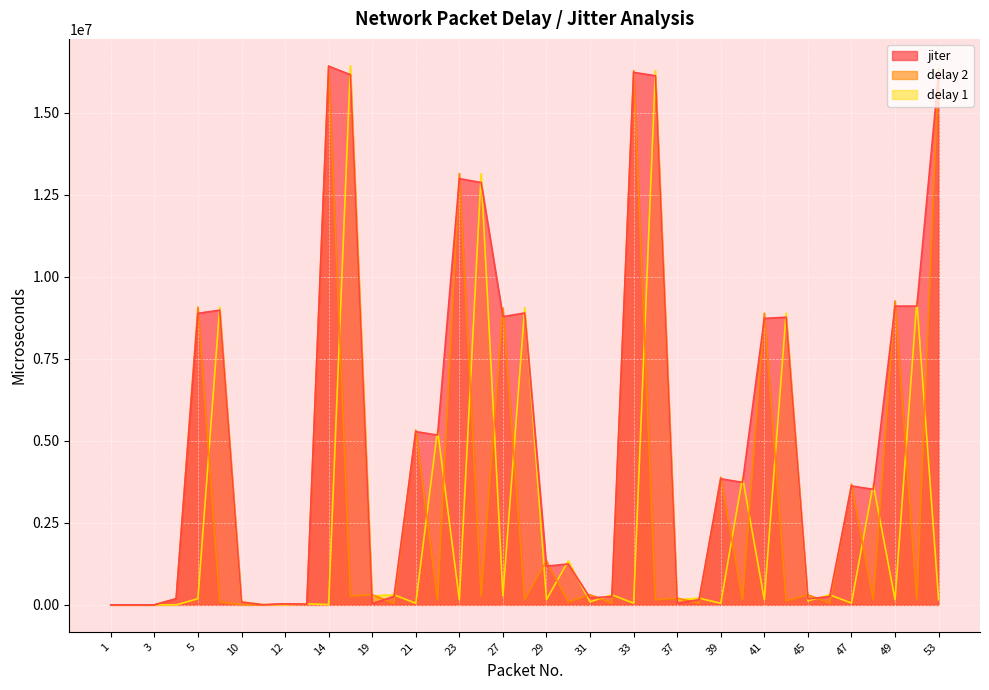

In delay_2, how many points are higher than both neighbors (excluding endpoints)?

16